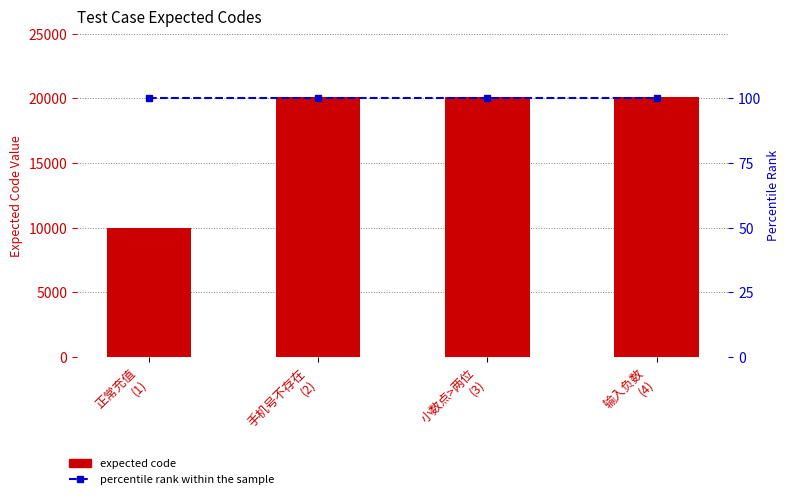

What position from the left is 小数点>两位
(3)?

3